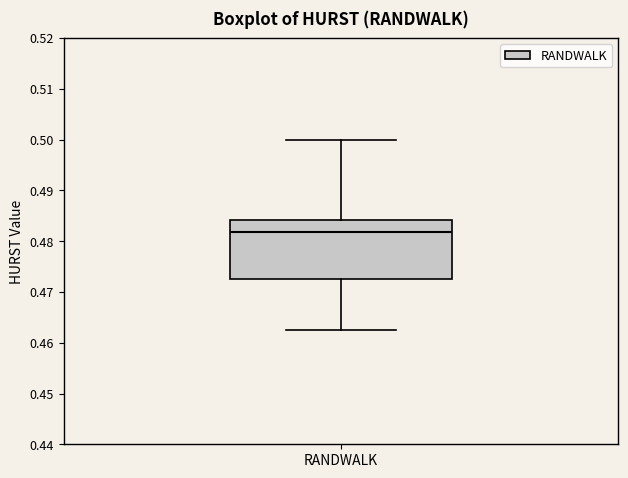

Transcribe this box plot: give where the median line is, the range the box spans, and where the two whiskers end, as read against the y-axis. The values are not printed on the chart, so give them approximately, as read against the axis.

median 0.482, box 0.473 to 0.484, whiskers 0.462 to 0.500